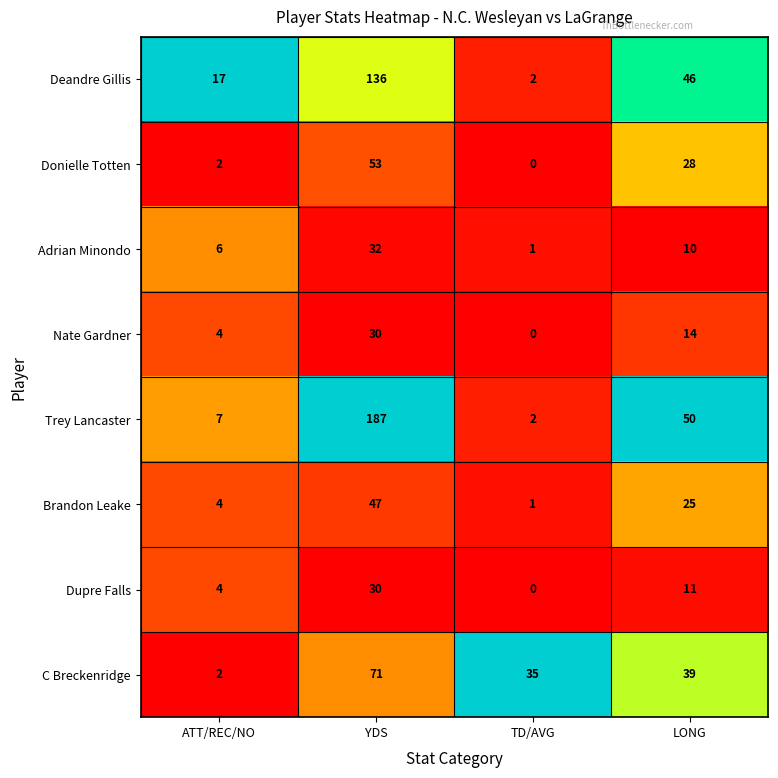

At which category does the chart reach its minimum across all series?

TD/AVG